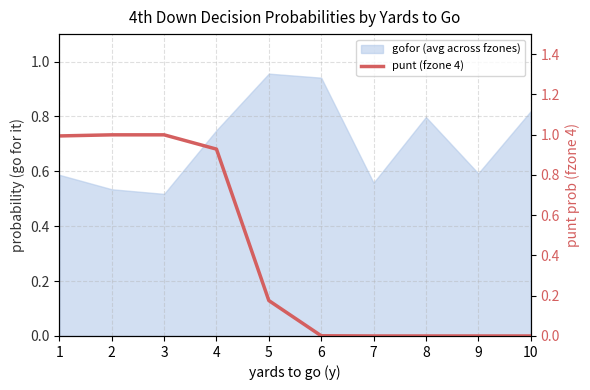

How many lines are shown in the chart?

1